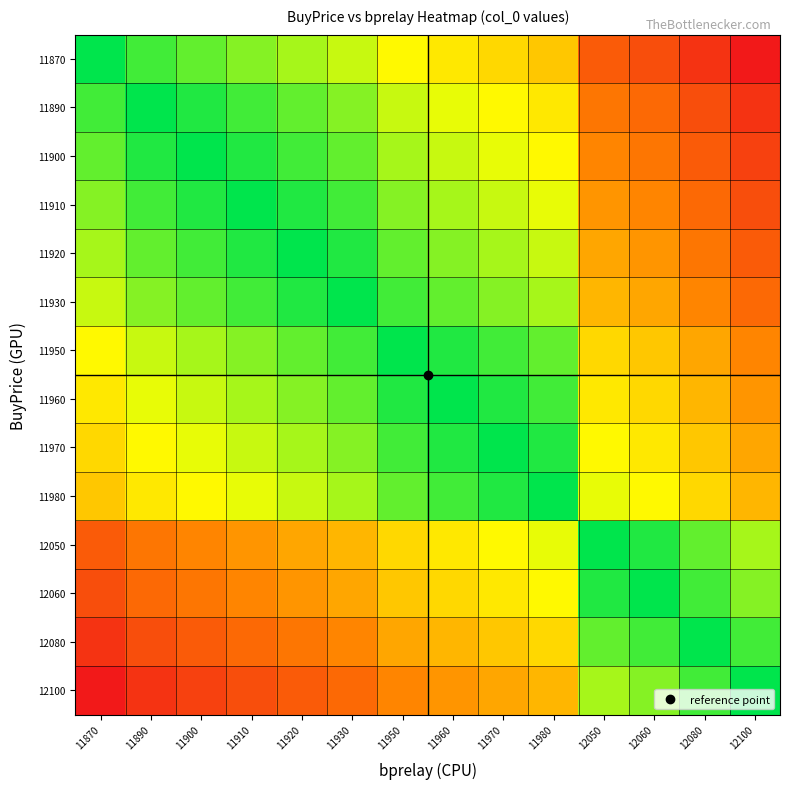

Reading left to right, transcribe all the data shown in this chart.

11870: 11870=1.0	11890=0.9	11900=0.9	11910=0.8	11920=0.8	11930=0.7	11950=0.7	11960=0.6	11970=0.6	11980=0.5	12050=0.2	12060=0.2	12080=0.1	12100=0.0
11890: 11870=0.9	11890=1.0	11900=1.0	11910=0.9	11920=0.9	11930=0.8	11950=0.7	11960=0.7	11970=0.7	11980=0.6	12050=0.3	12060=0.3	12080=0.2	12100=0.1
11900: 11870=0.9	11890=1.0	11900=1.0	11910=1.0	11920=0.9	11930=0.9	11950=0.8	11960=0.7	11970=0.7	11980=0.7	12050=0.3	12060=0.3	12080=0.2	12100=0.1
11910: 11870=0.8	11890=0.9	11900=1.0	11910=1.0	11920=1.0	11930=0.9	11950=0.8	11960=0.8	11970=0.7	11980=0.7	12050=0.4	12060=0.3	12080=0.3	12100=0.2
11920: 11870=0.8	11890=0.9	11900=0.9	11910=1.0	11920=1.0	11930=1.0	11950=0.9	11960=0.8	11970=0.8	11980=0.7	12050=0.4	12060=0.4	12080=0.3	12100=0.2
11930: 11870=0.7	11890=0.8	11900=0.9	11910=0.9	11920=1.0	11930=1.0	11950=0.9	11960=0.9	11970=0.8	11980=0.8	12050=0.5	12060=0.4	12080=0.3	12100=0.3
11950: 11870=0.7	11890=0.7	11900=0.8	11910=0.8	11920=0.9	11930=0.9	11950=1.0	11960=1.0	11970=0.9	11980=0.9	12050=0.6	12060=0.5	12080=0.4	12100=0.3
11960: 11870=0.6	11890=0.7	11900=0.7	11910=0.8	11920=0.8	11930=0.9	11950=1.0	11960=1.0	11970=1.0	11980=0.9	12050=0.6	12060=0.6	12080=0.5	12100=0.4
11970: 11870=0.6	11890=0.7	11900=0.7	11910=0.7	11920=0.8	11930=0.8	11950=0.9	11960=1.0	11970=1.0	11980=1.0	12050=0.7	12060=0.6	12080=0.5	12100=0.4
11980: 11870=0.5	11890=0.6	11900=0.7	11910=0.7	11920=0.7	11930=0.8	11950=0.9	11960=0.9	11970=1.0	11980=1.0	12050=0.7	12060=0.7	12080=0.6	12100=0.5
12050: 11870=0.2	11890=0.3	11900=0.3	11910=0.4	11920=0.4	11930=0.5	11950=0.6	11960=0.6	11970=0.7	11980=0.7	12050=1.0	12060=1.0	12080=0.9	12100=0.8
12060: 11870=0.2	11890=0.3	11900=0.3	11910=0.3	11920=0.4	11930=0.4	11950=0.5	11960=0.6	11970=0.6	11980=0.7	12050=1.0	12060=1.0	12080=0.9	12100=0.8
12080: 11870=0.1	11890=0.2	11900=0.2	11910=0.3	11920=0.3	11930=0.3	11950=0.4	11960=0.5	11970=0.5	11980=0.6	12050=0.9	12060=0.9	12080=1.0	12100=0.9
12100: 11870=0.0	11890=0.1	11900=0.1	11910=0.2	11920=0.2	11930=0.3	11950=0.3	11960=0.4	11970=0.4	11980=0.5	12050=0.8	12060=0.8	12080=0.9	12100=1.0